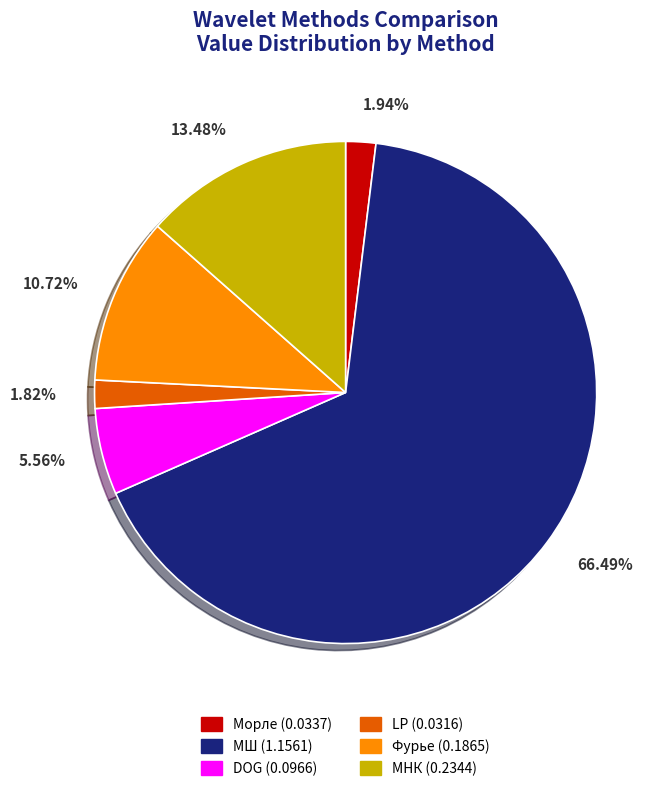

How many segments does this pie chart have?

6